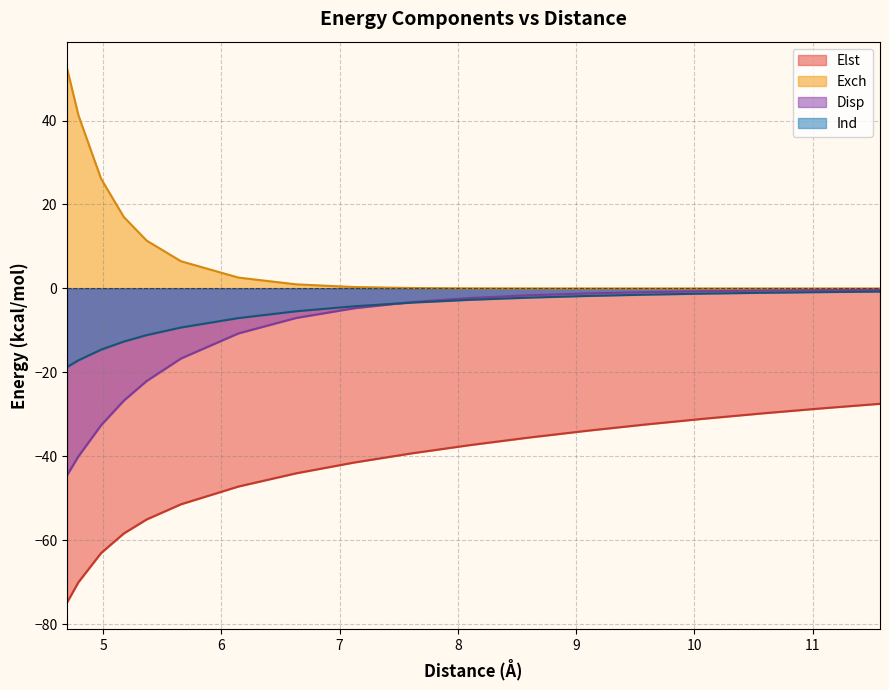

Rank the series by their maximum value, from highest to lowest.

Exch, Disp, Ind, Elst